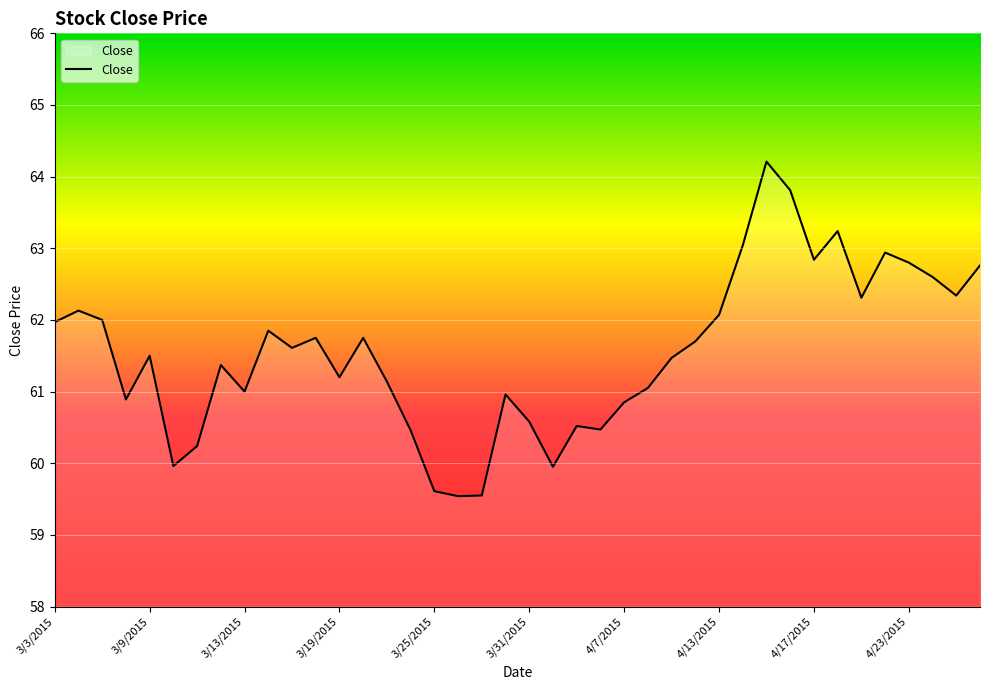

What is the difference between the maximum and minimum values?

4.7